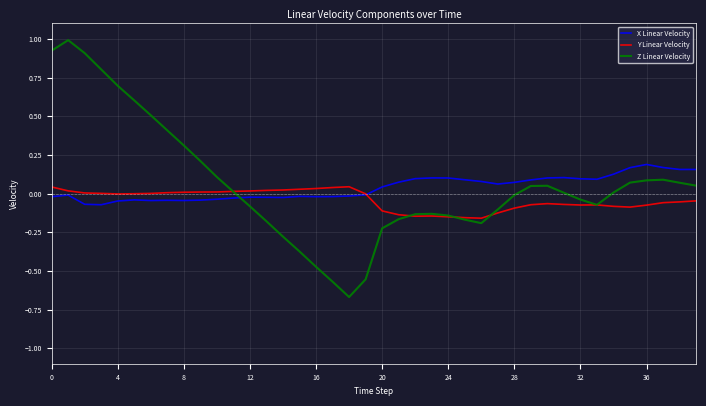

List the series in order of their peak value, lowest first.

Y Linear Velocity, X Linear Velocity, Z Linear Velocity